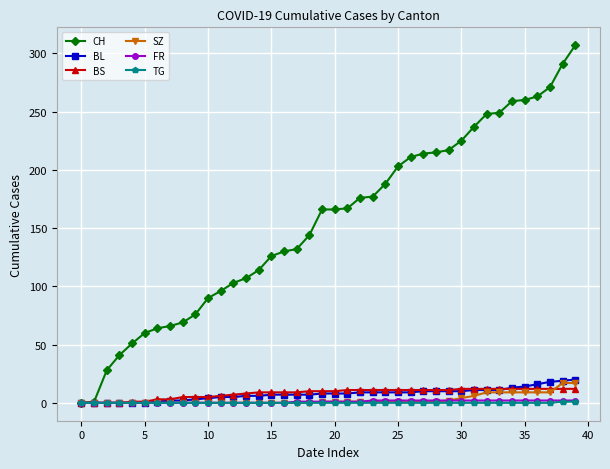

Which series has the widest spread of values?

CH